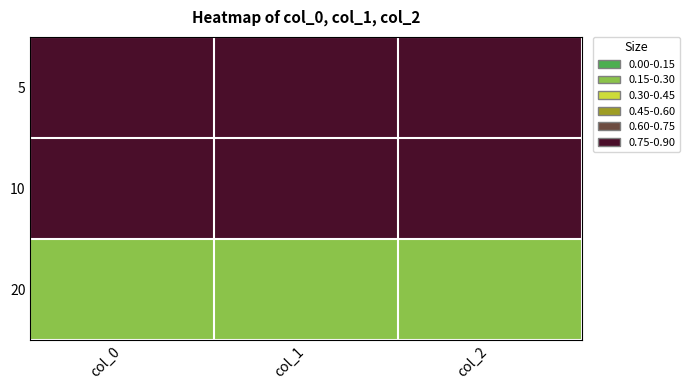

What is the spread (max minus min) of values at col_0?

0.6